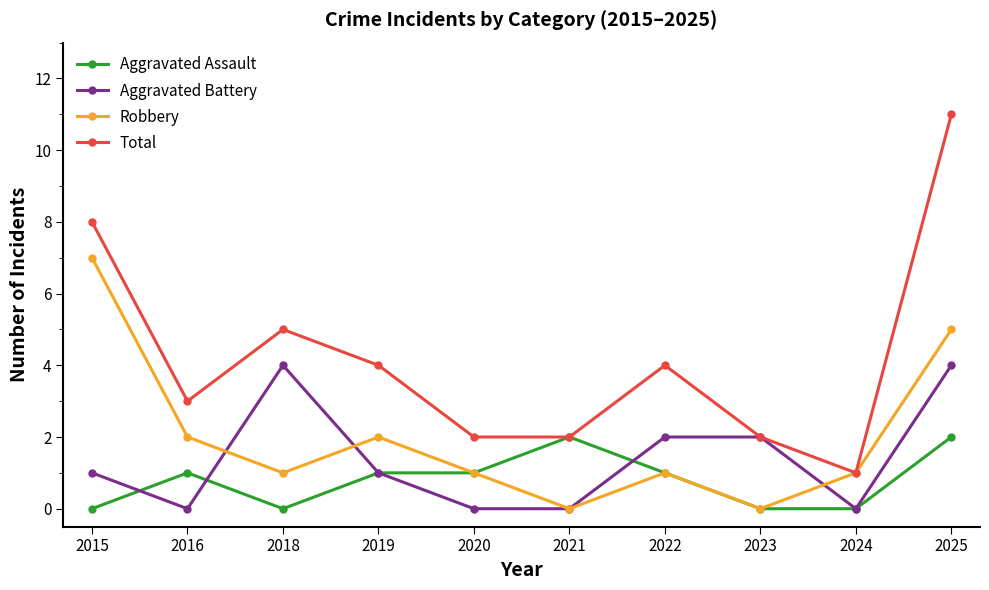

At which label does Total reach its minimum?

2024